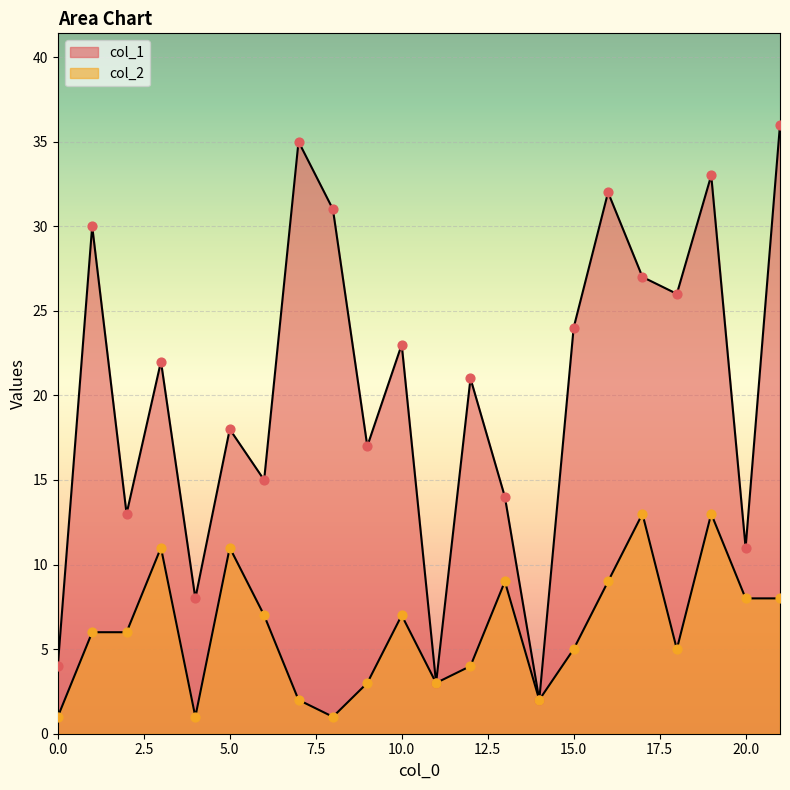

Which series reaches the maximum Y coordinate?

col_1